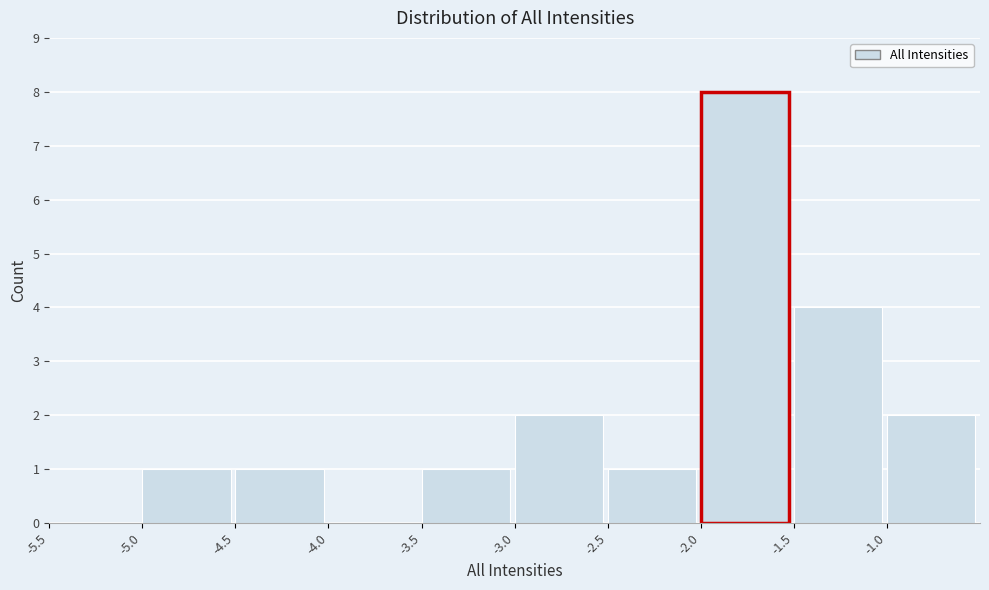

Reading left to right, transcribe this chart: for each bar, give the range it covers on the x-axis and its height. The values are not printed on the chart, so give them approximately, as read against the axis.

-5.5 to -5.0: 0
-5.0 to -4.5: 1
-4.5 to -4.0: 1
-4.0 to -3.5: 0
-3.5 to -3.0: 1
-3.0 to -2.5: 2
-2.5 to -2.0: 1
-2.0 to -1.5: 8
-1.5 to -1.0: 4
-1.0 to -0.5: 2